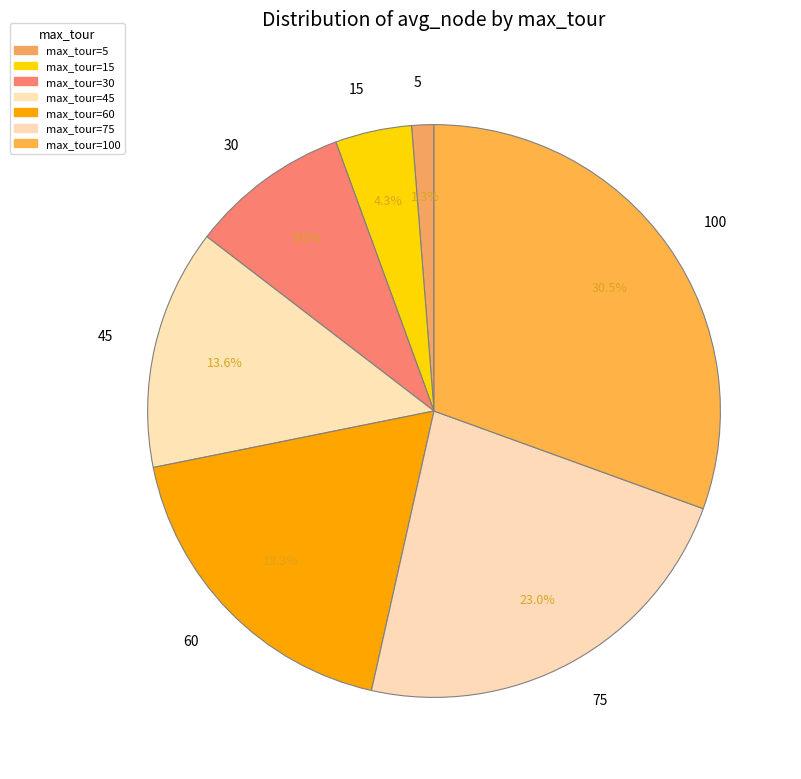

Is the sum of 15 and 60 greater than half?

No